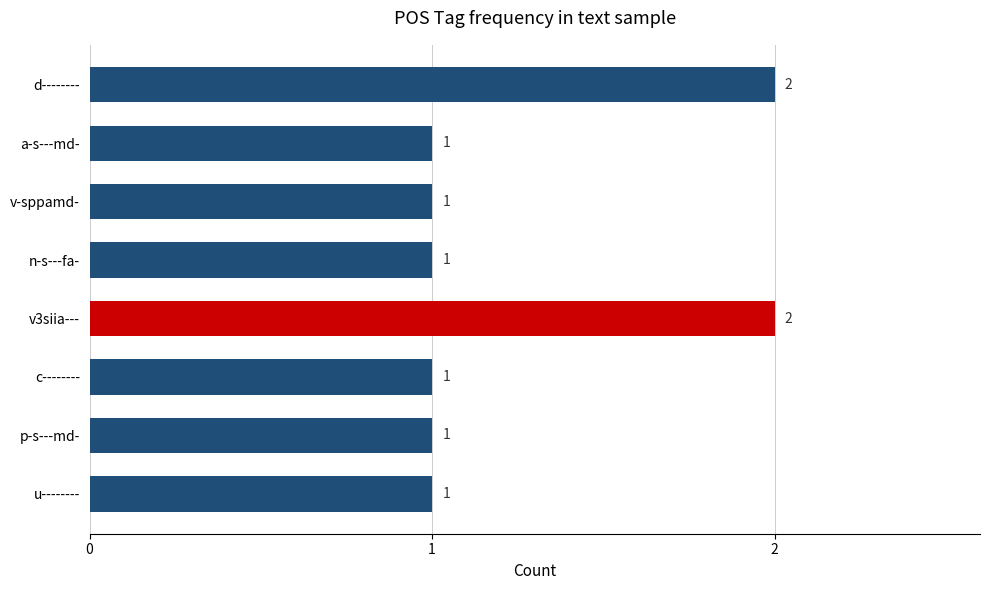

Reading right to left, transcribe all the data shown in this chart.

1	1	1	2	1	1	1	2